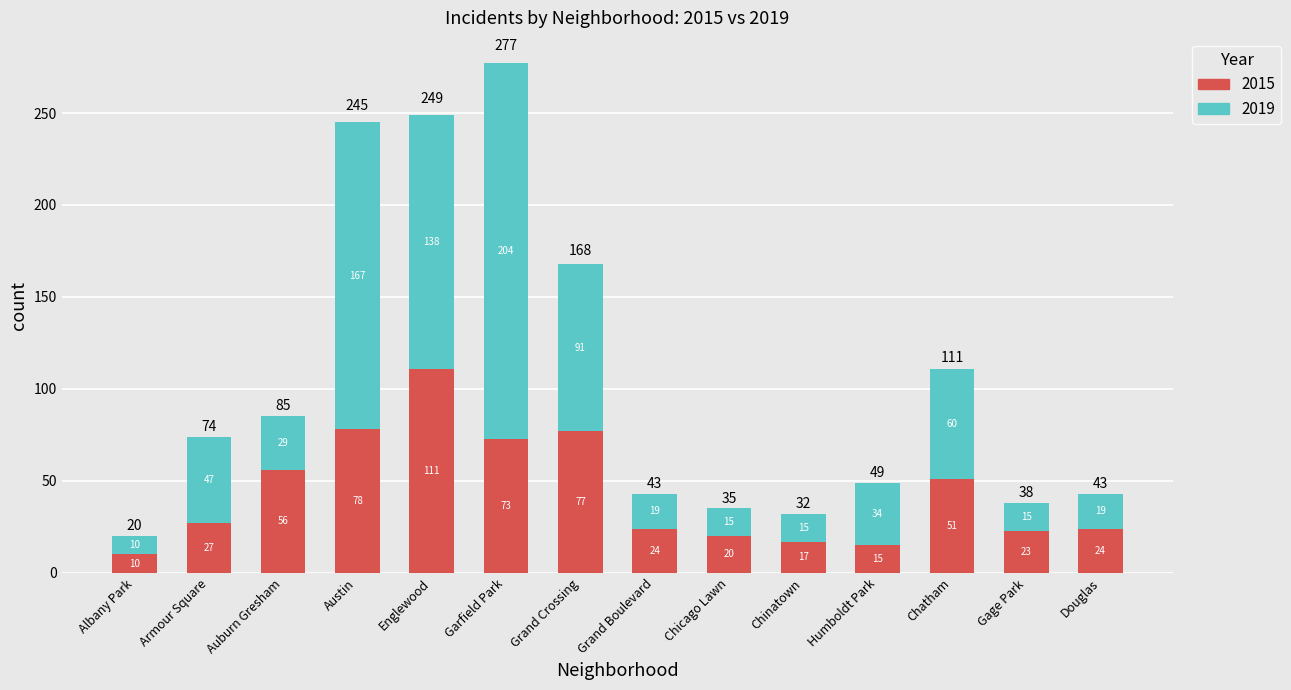

Is it true that 2015 equals 33 at Douglas?

False